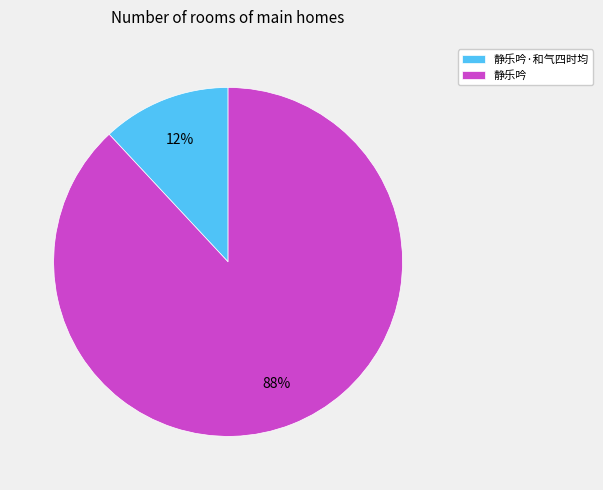

Combined, do 静乐吟·和气四时均 and 静乐吟 account for over 50%?

Yes